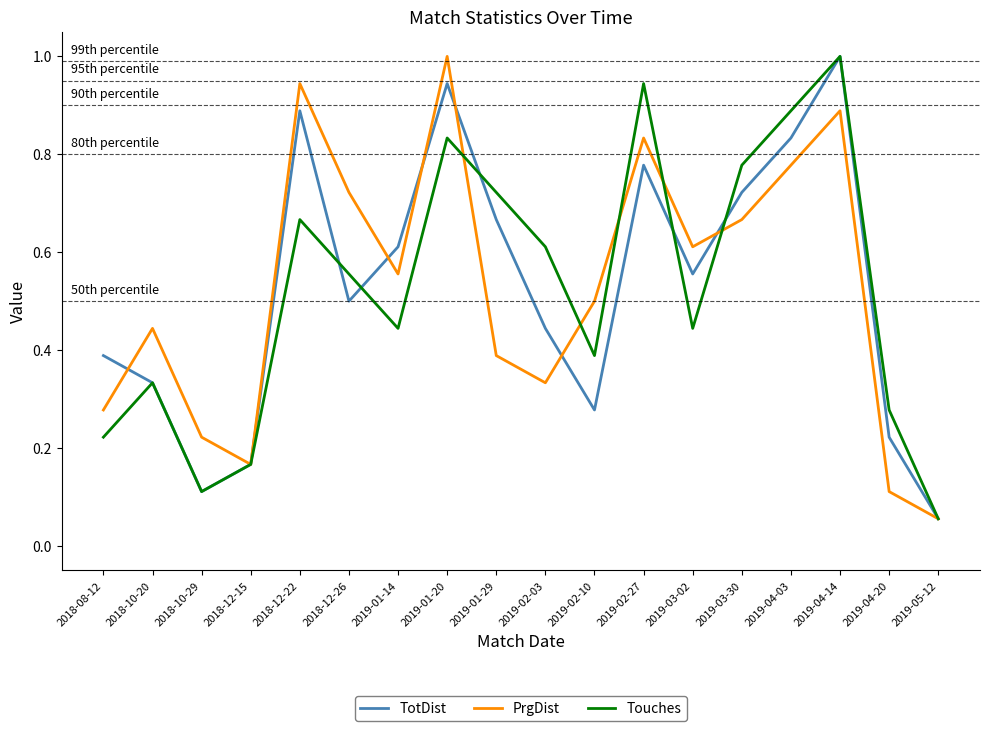

Is the value of TotDist at 2019-02-03 greater than the value of Touches at 2019-03-30?

No